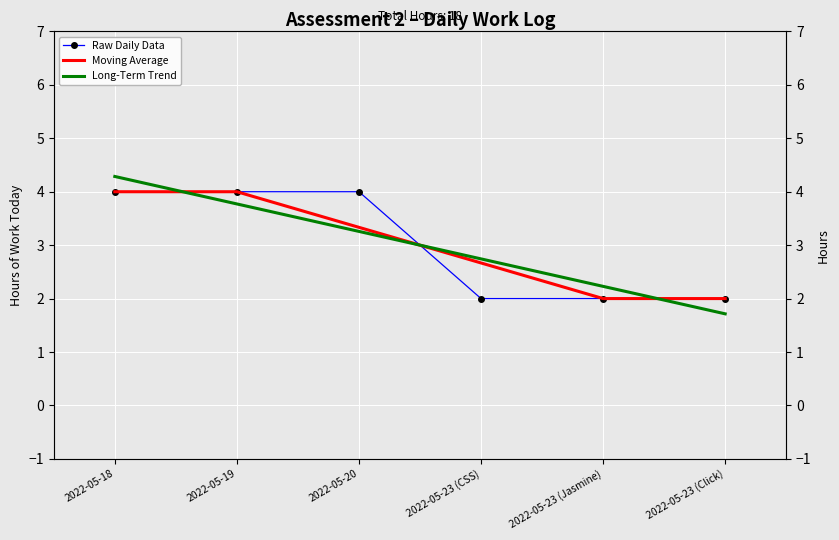

Is this an area chart (filled region under the line)?

No